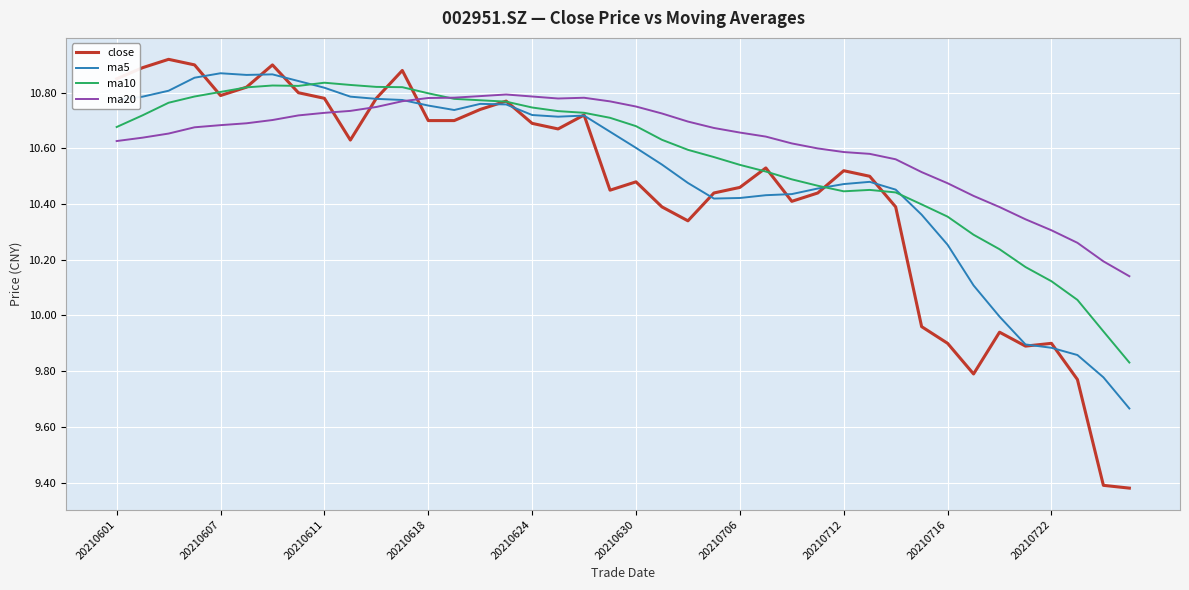

What is the sum of all close values?

418.2